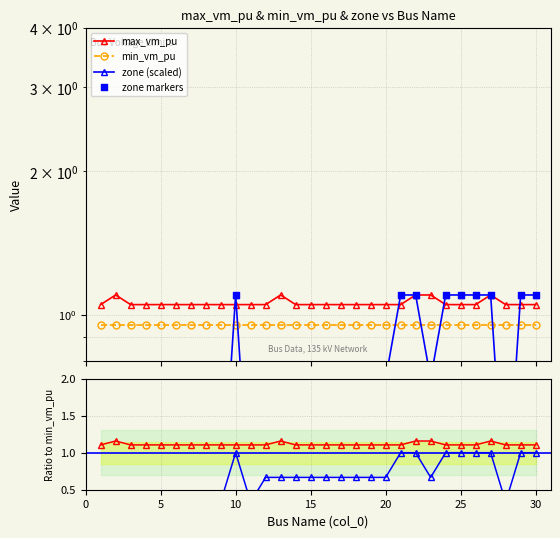

At how many categories does at least one series exceed 0?

30